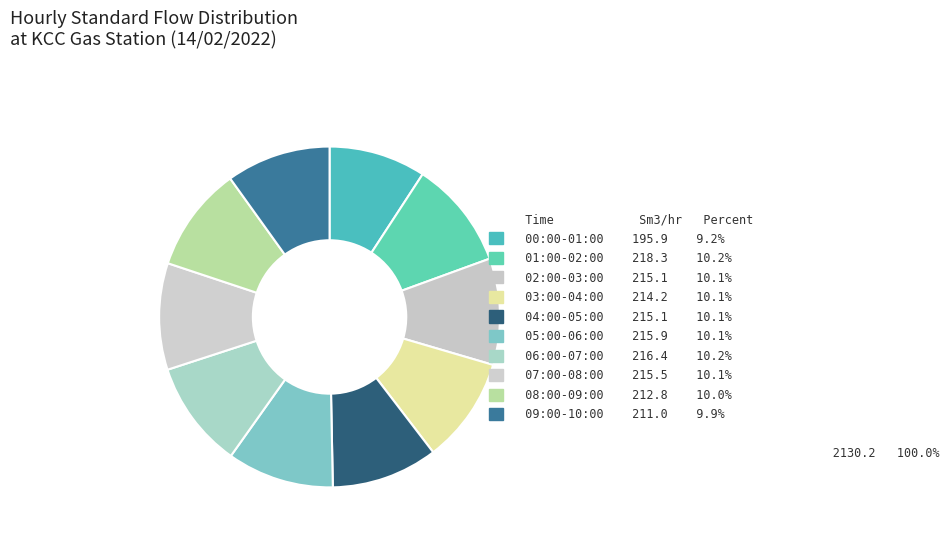

Rank the categories by value from lowest to highest.

00:00-01:00, 09:00-10:00, 08:00-09:00, 03:00-04:00, 04:00-05:00, 02:00-03:00, 07:00-08:00, 05:00-06:00, 06:00-07:00, 01:00-02:00